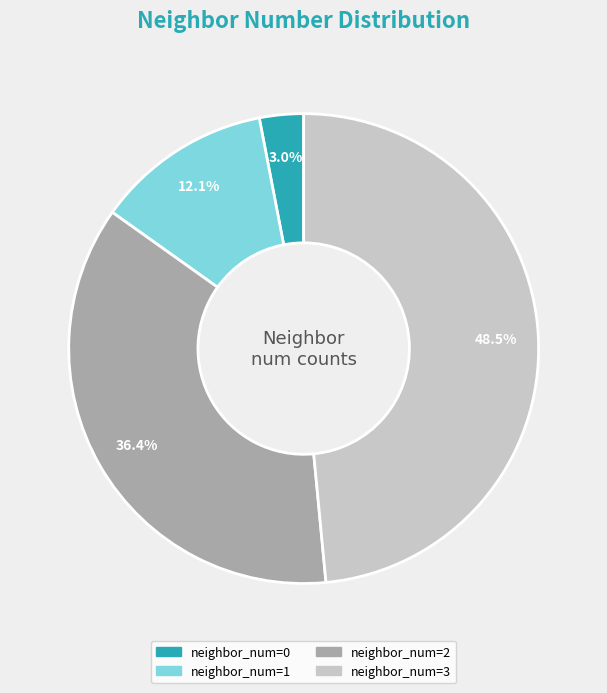

Count the number of slices in the pie.

4